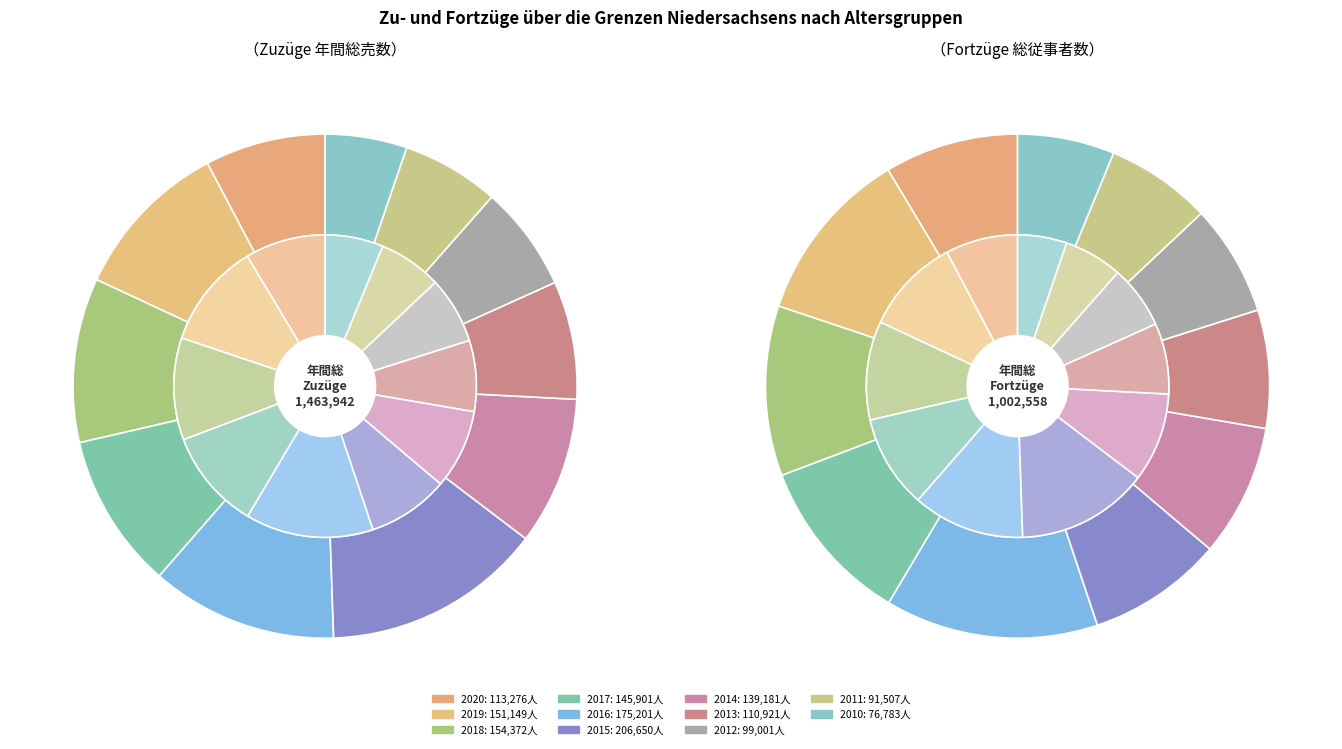

Is it true that 2010 is 5% of the pie?

True